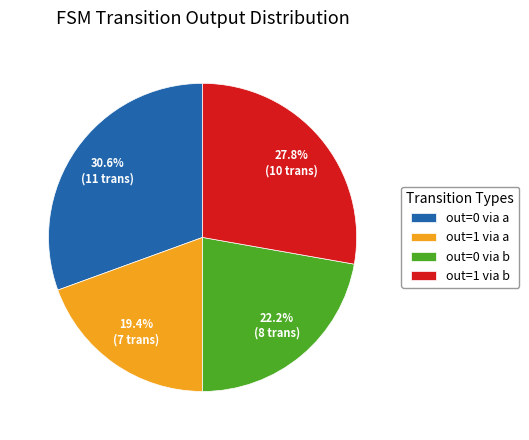

How many slices are in this pie chart?

4